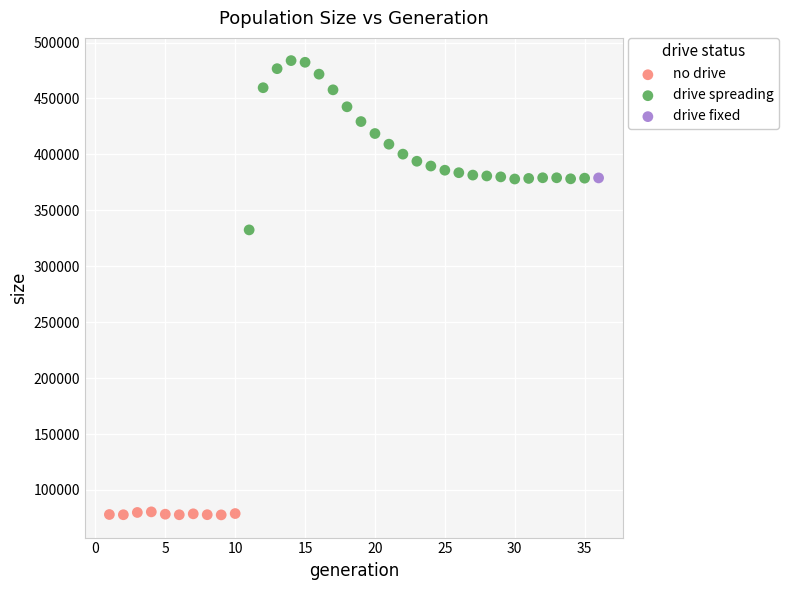

What are all the series names shown in the legend?

no drive, drive spreading, drive fixed